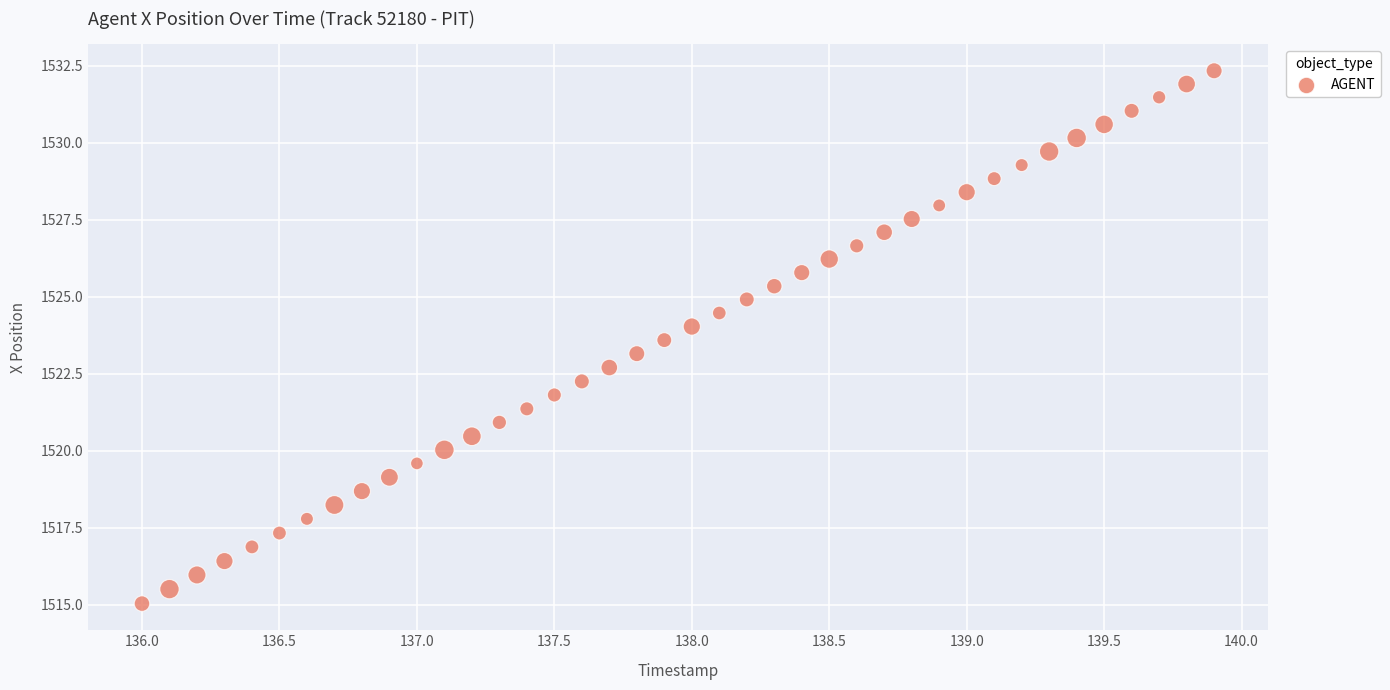

Count the number of points in this scatter plot.

40